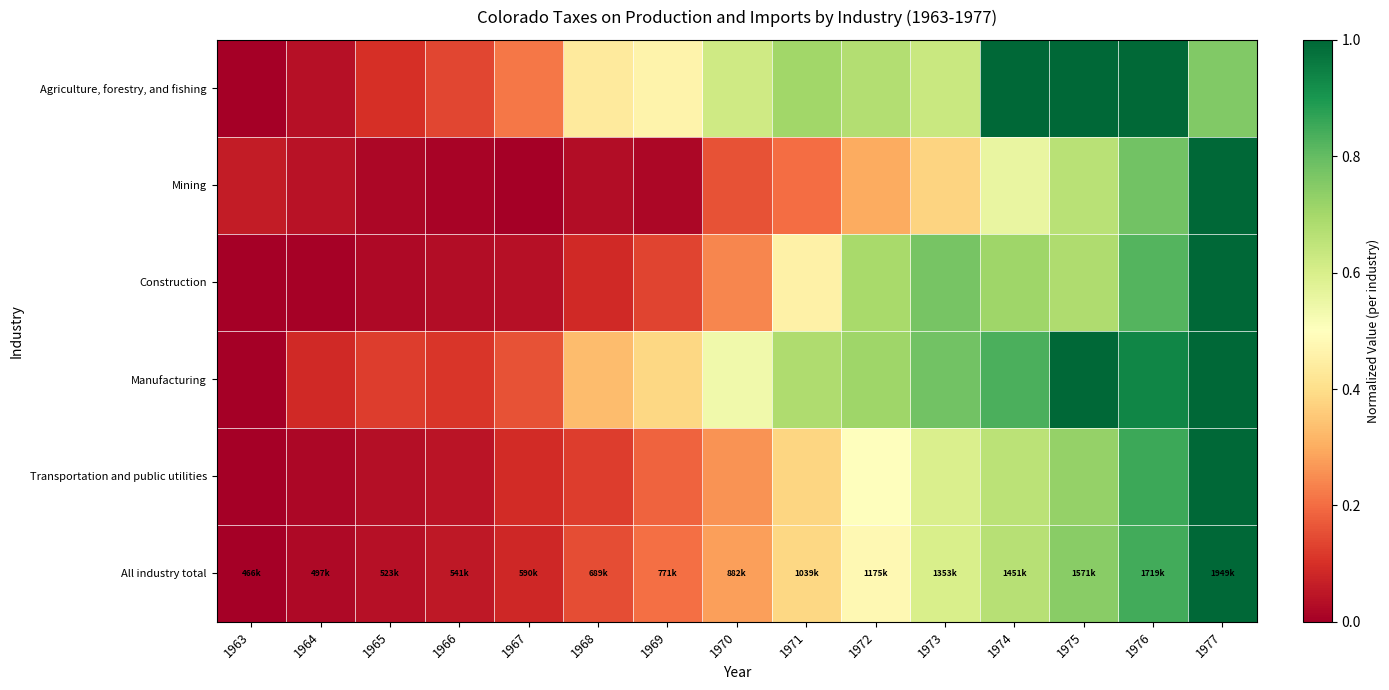

Reading left to right, what are all the values shown in this chart?

Agriculture, forestry, and fishing: 1963=0.0	1964=0.0	1965=0.1	1966=0.1	1967=0.2	1968=0.4	1969=0.5	1970=0.6	1971=0.7	1972=0.7	1973=0.6	1974=1.0	1975=1.0	1976=1.0	1977=0.8
Mining: 1963=0.1	1964=0.0	1965=0.0	1966=0.0	1967=0.0	1968=0.0	1969=0.0	1970=0.2	1971=0.2	1972=0.3	1973=0.4	1974=0.6	1975=0.7	1976=0.8	1977=1.0
Construction: 1963=0.0	1964=0.0	1965=0.0	1966=0.0	1967=0.0	1968=0.1	1969=0.1	1970=0.2	1971=0.5	1972=0.7	1973=0.8	1974=0.7	1975=0.7	1976=0.8	1977=1.0
Manufacturing: 1963=0.0	1964=0.1	1965=0.1	1966=0.1	1967=0.2	1968=0.3	1969=0.4	1970=0.5	1971=0.7	1972=0.7	1973=0.8	1974=0.8	1975=1.0	1976=0.9	1977=1.0
Transportation and public utilities: 1963=0.0	1964=0.0	1965=0.0	1966=0.0	1967=0.1	1968=0.1	1969=0.2	1970=0.3	1971=0.4	1972=0.5	1973=0.6	1974=0.7	1975=0.7	1976=0.9	1977=1.0
All industry total: 1963=0.0	1964=0.0	1965=0.0	1966=0.1	1967=0.1	1968=0.2	1969=0.2	1970=0.3	1971=0.4	1972=0.5	1973=0.6	1974=0.7	1975=0.7	1976=0.8	1977=1.0